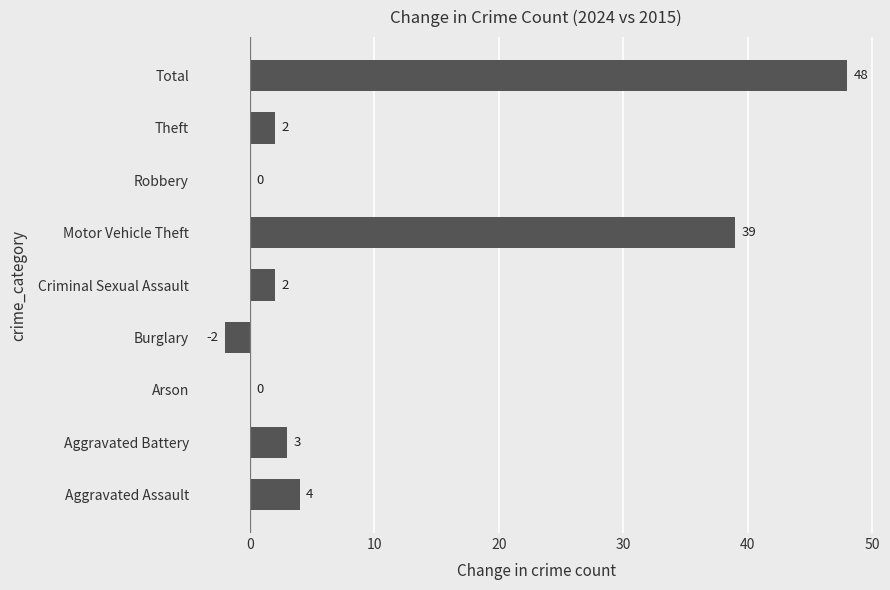

Where is the data nearest to the value 23?

Motor Vehicle Theft